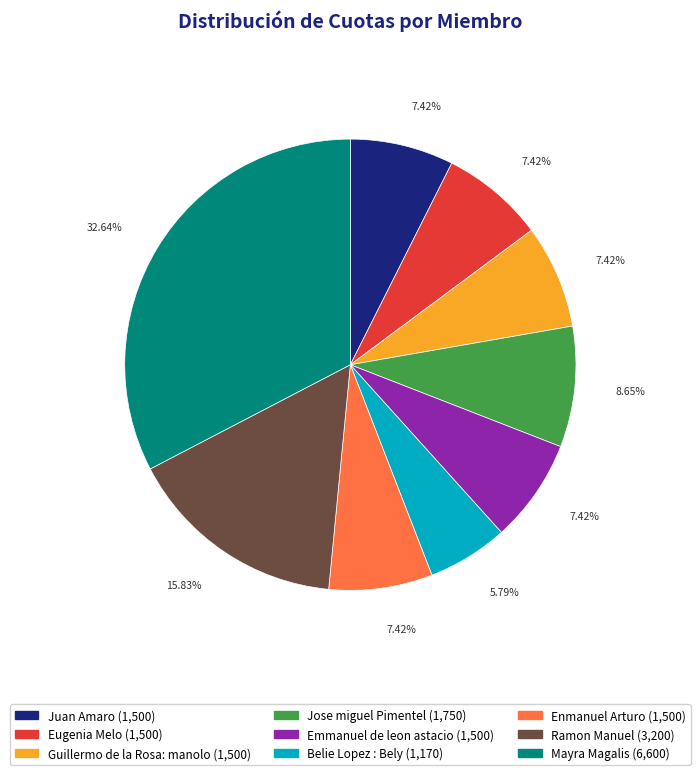

To the nearest percent, what is the average slice percentage?

11%